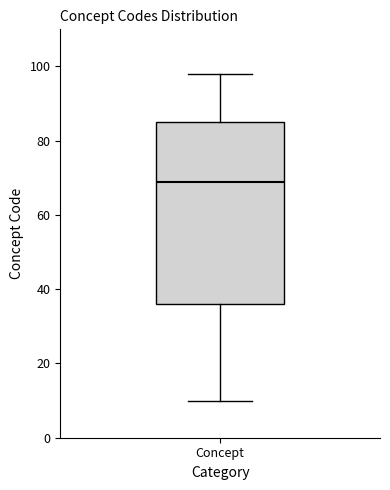

Where is the upper edge of the box for Concept on the y-axis? The values are not printed on the chart, so give them approximately, as read against the axis.

86